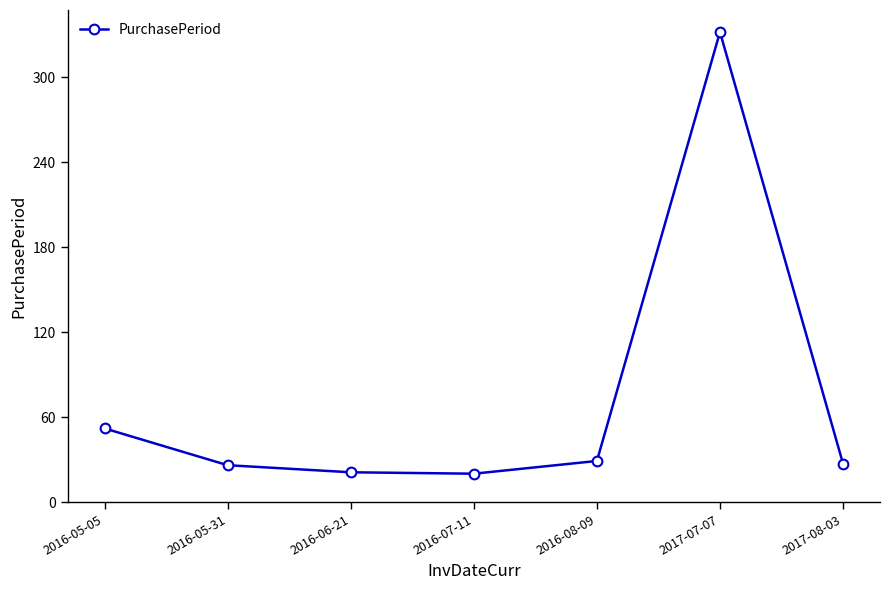

At which label is the value closest to 176?

2016-05-05